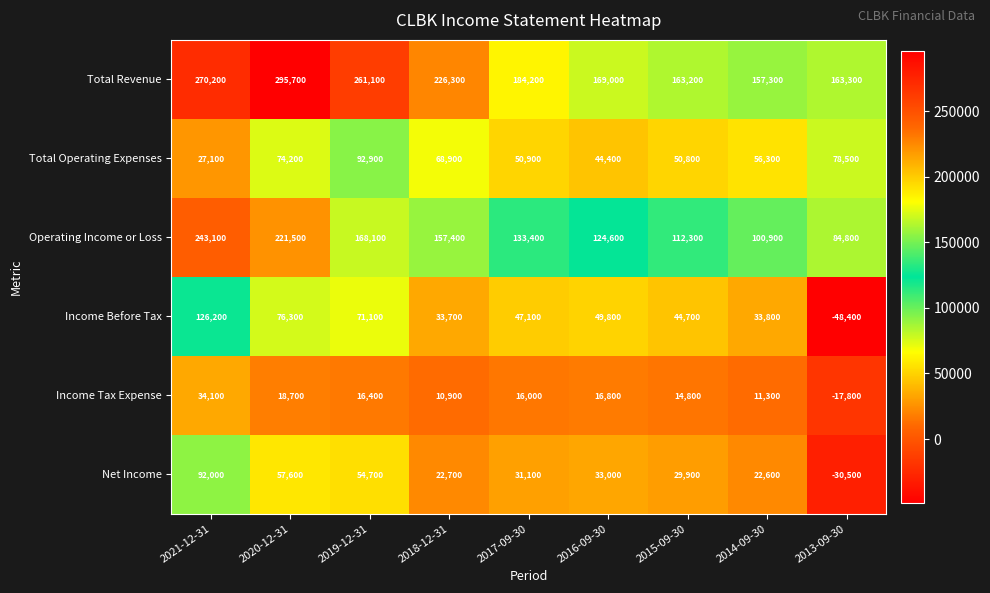

The value of Income Before Tax at 2019-12-31 is 71100. True or false?

True